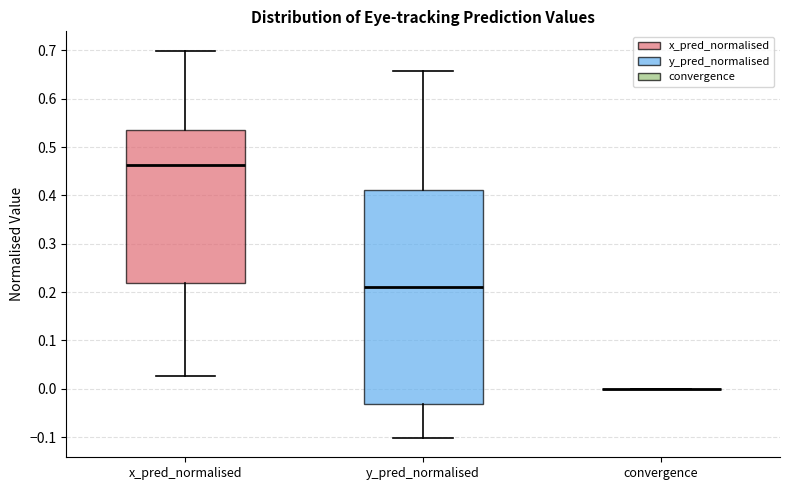

Reading left to right, transcribe this box plot: for each box, give where its median line is, the range the box spans, and where its two whiskers end, as read against the y-axis. The values are not printed on the chart, so give them approximately, as read against the axis.

x_pred_normalised: median 0.46, box 0.22 to 0.53, whiskers 0.03 to 0.70
y_pred_normalised: median 0.21, box -0.03 to 0.41, whiskers -0.10 to 0.66
convergence: box collapsed to a line at 0.00, whiskers 0.00 to 0.00